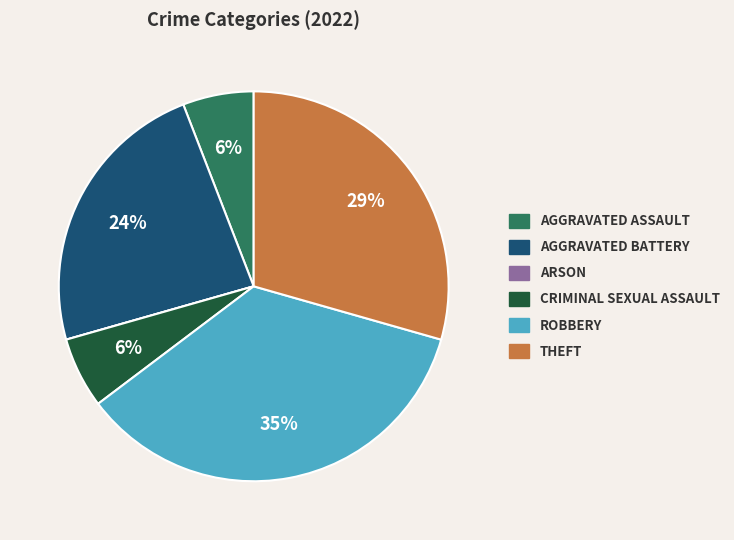

To the nearest percent, what is the average slice percentage?

17%